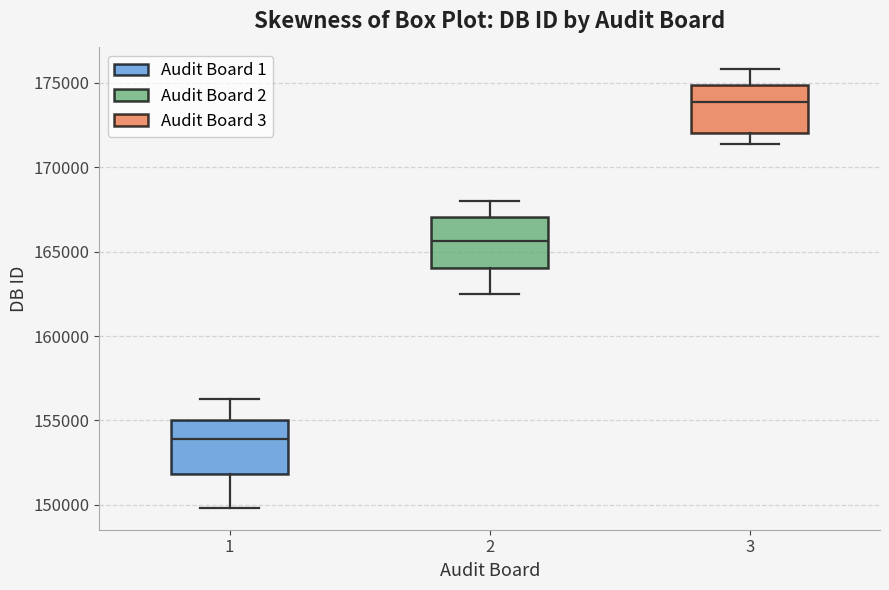

Which box has the lowest median line?

1